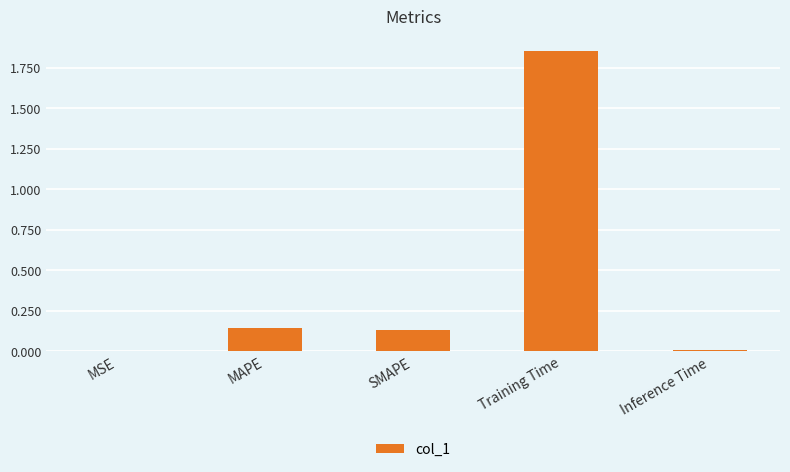

Which has a higher value, Training Time or SMAPE?

Training Time